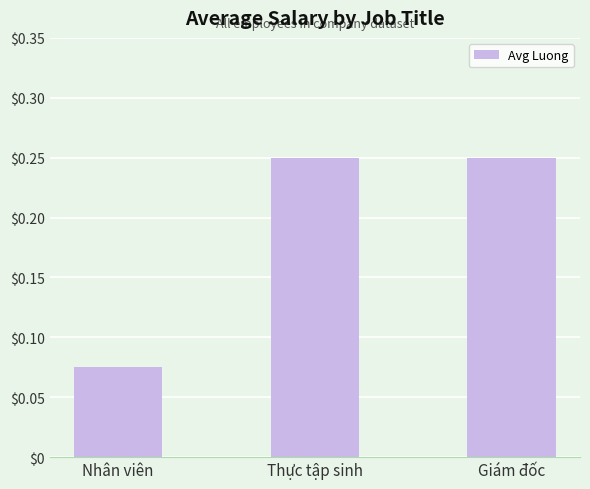

Is it true that the value at Giám đốc is 0.1?

False